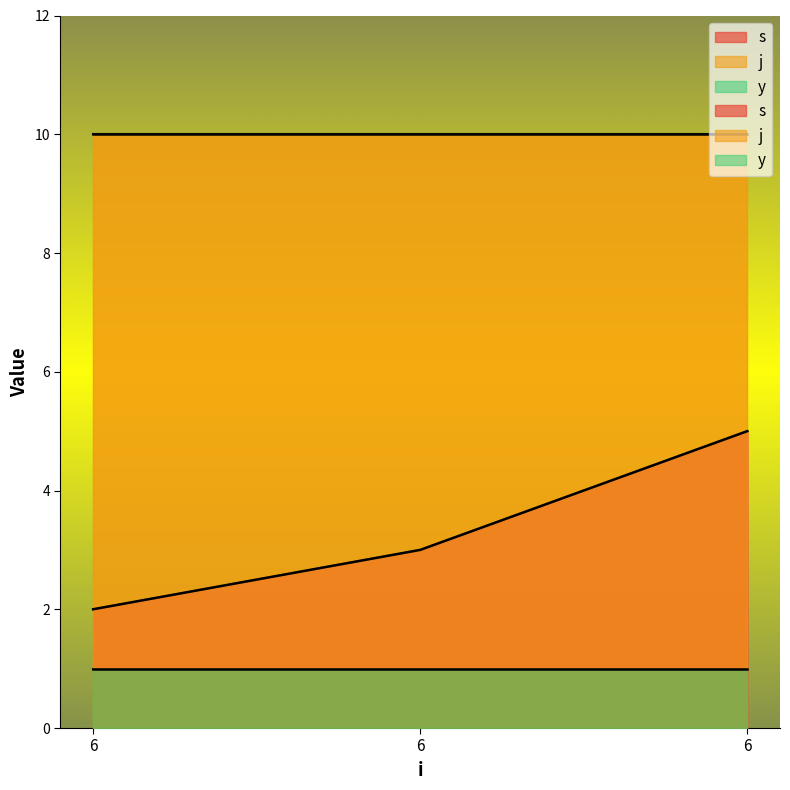

Which category has the lowest value across all series?

6